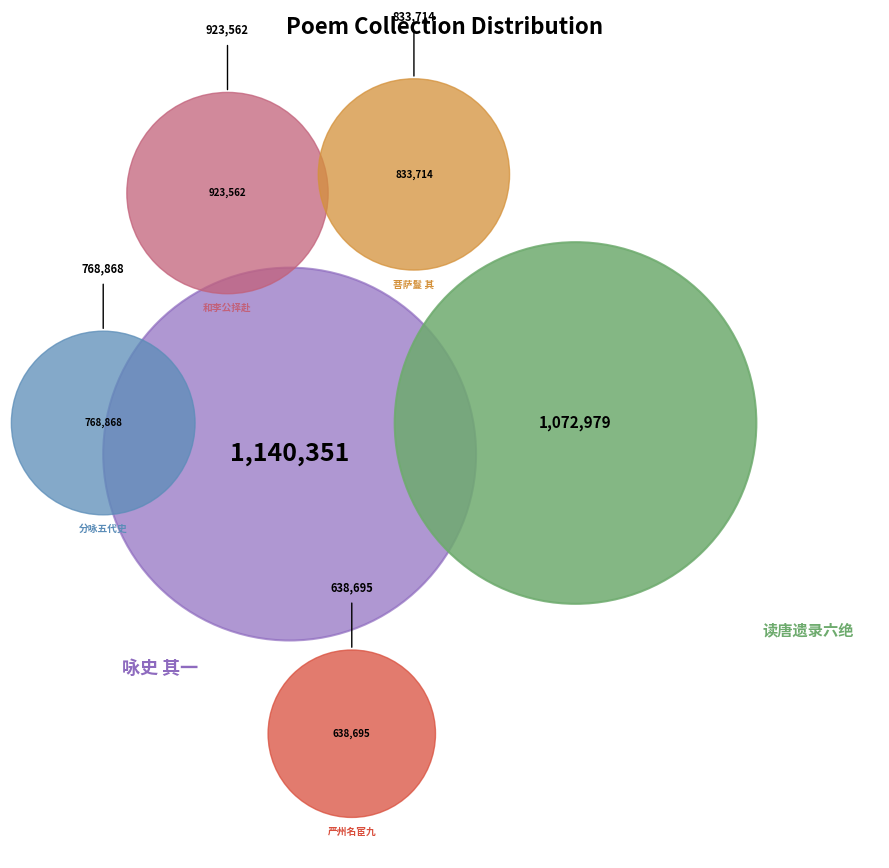

To the nearest percent, what is the difference between the 和李公择赴历下道中杂咏十二首 其一 梁山泊见荷花忆吴兴五绝 and 分咏五代史 其一 梁敬翔 slice percentages?

3%